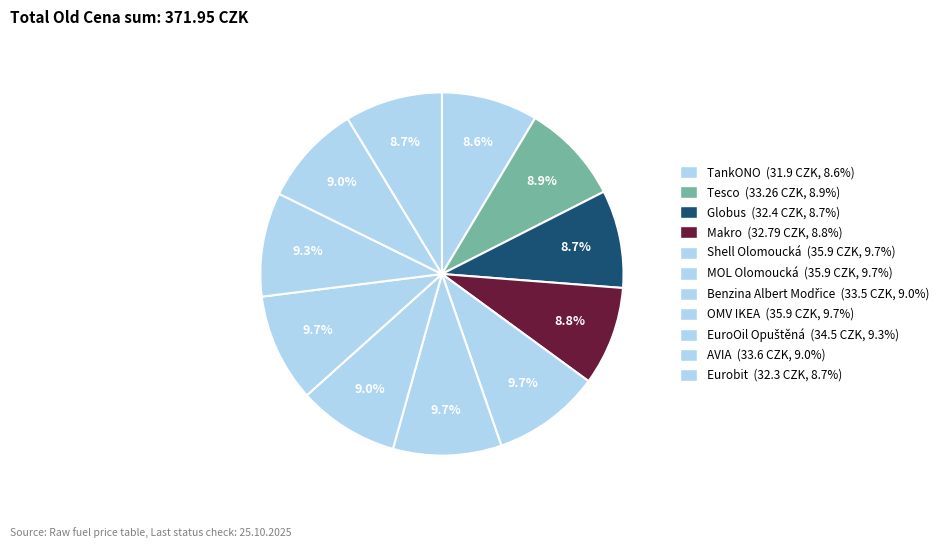

Which slice is the largest?

Shell Olomoucká